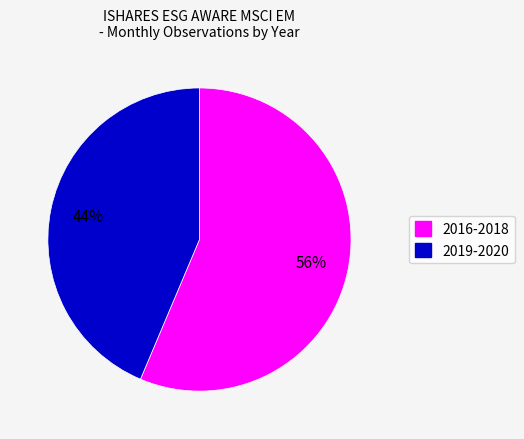

Is there any slice that represents more than half of the pie?

Yes